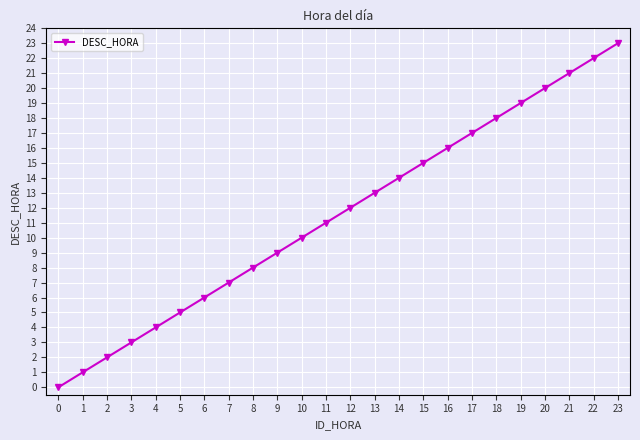

Is this an area chart (filled region under the line)?

No